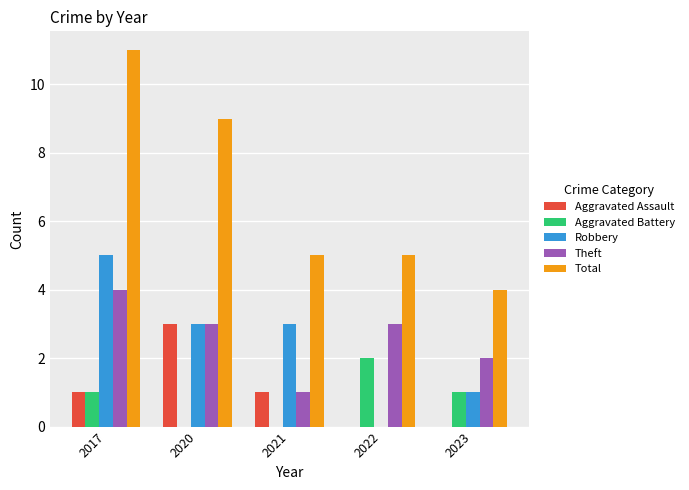

Which series has the largest total across all categories?

Total